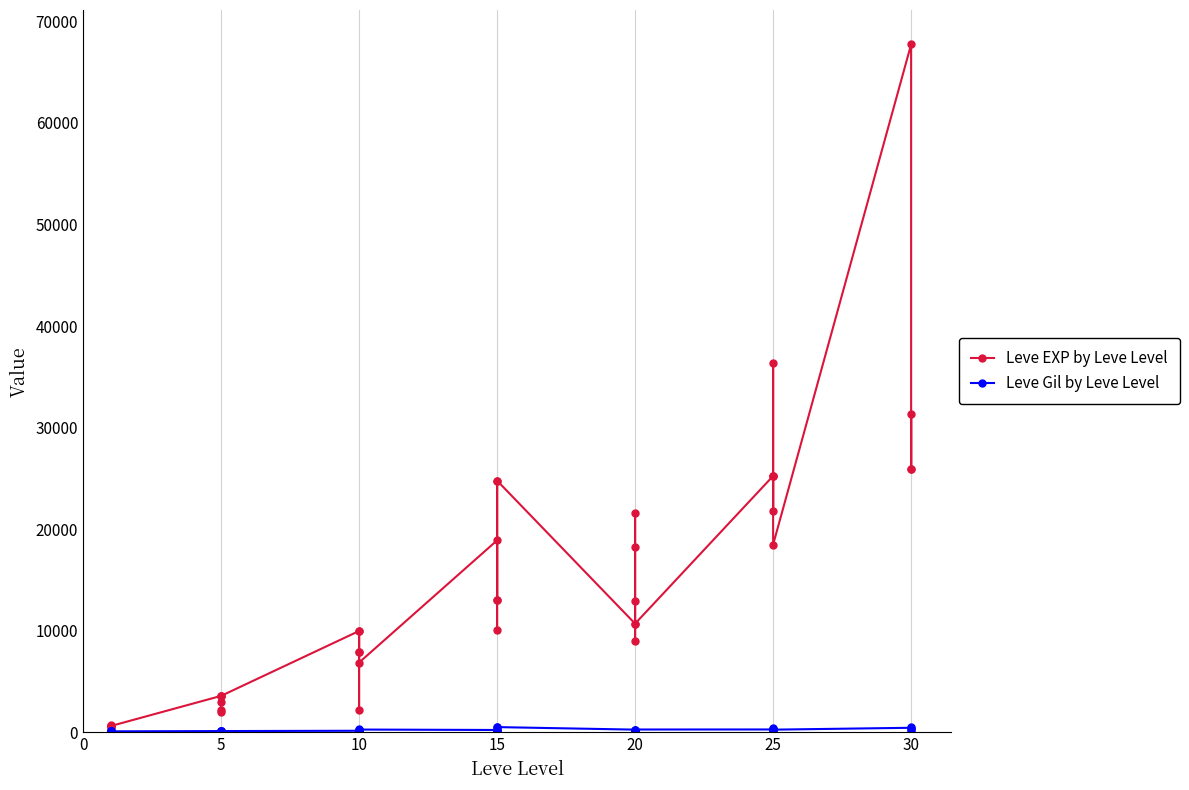

What is the maximum value shown in the chart?

67730